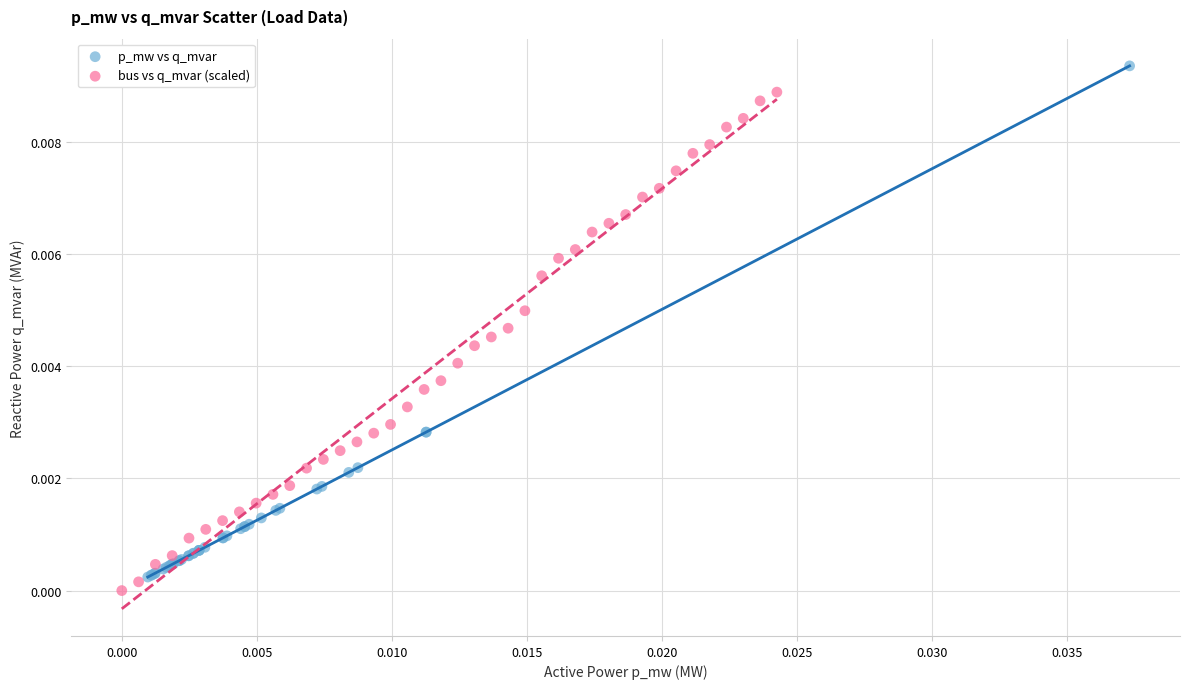

Which series contains the highest Y value?

p_mw vs q_mvar